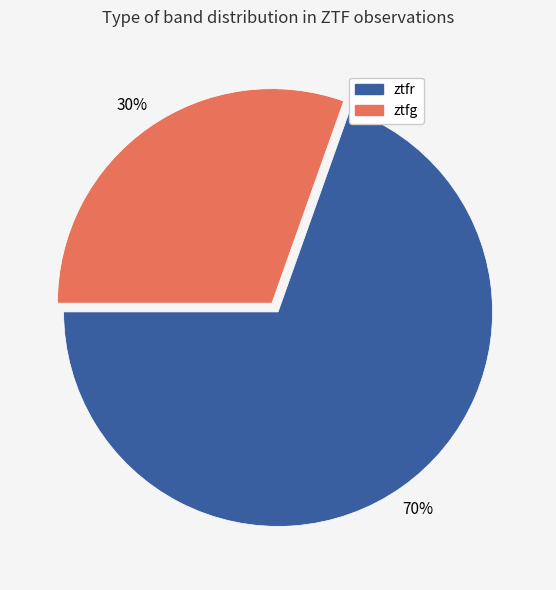

What percentage is the ztfr slice, to the nearest percent?

70%